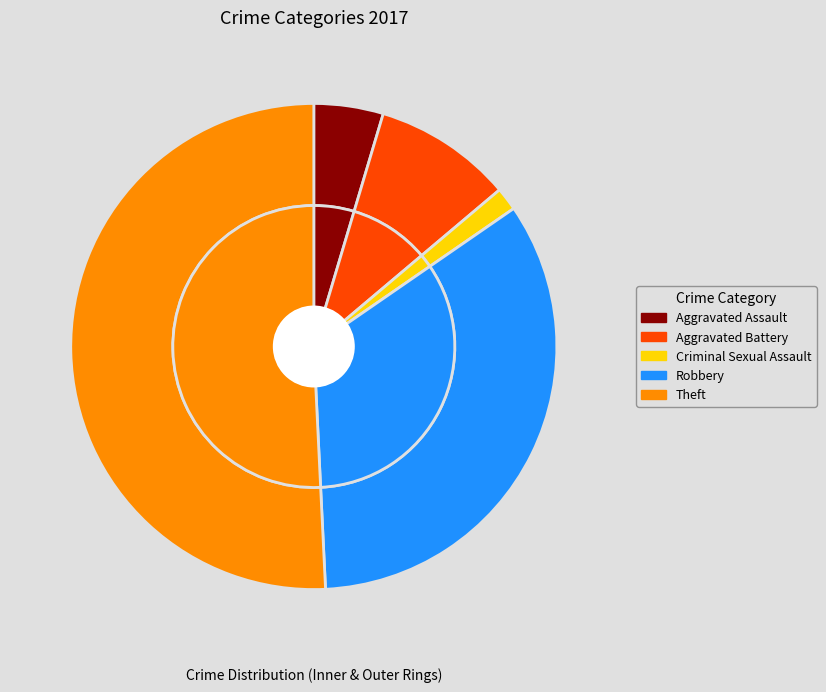

How many segments does this pie chart have?

5